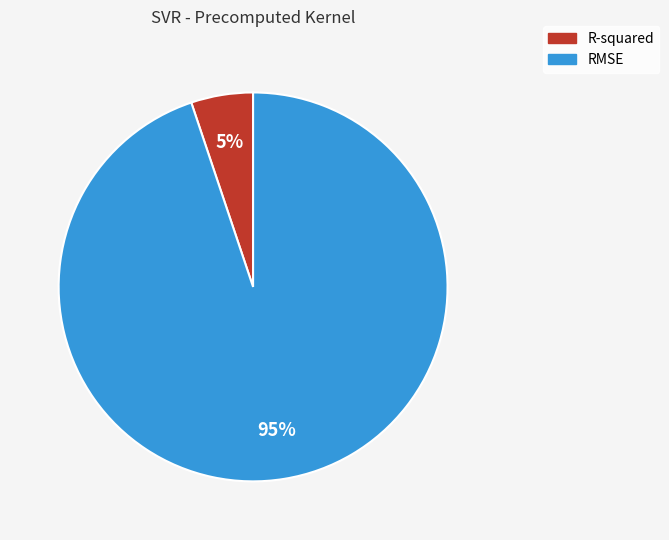

Do R-squared and RMSE together represent more than half of the pie?

Yes